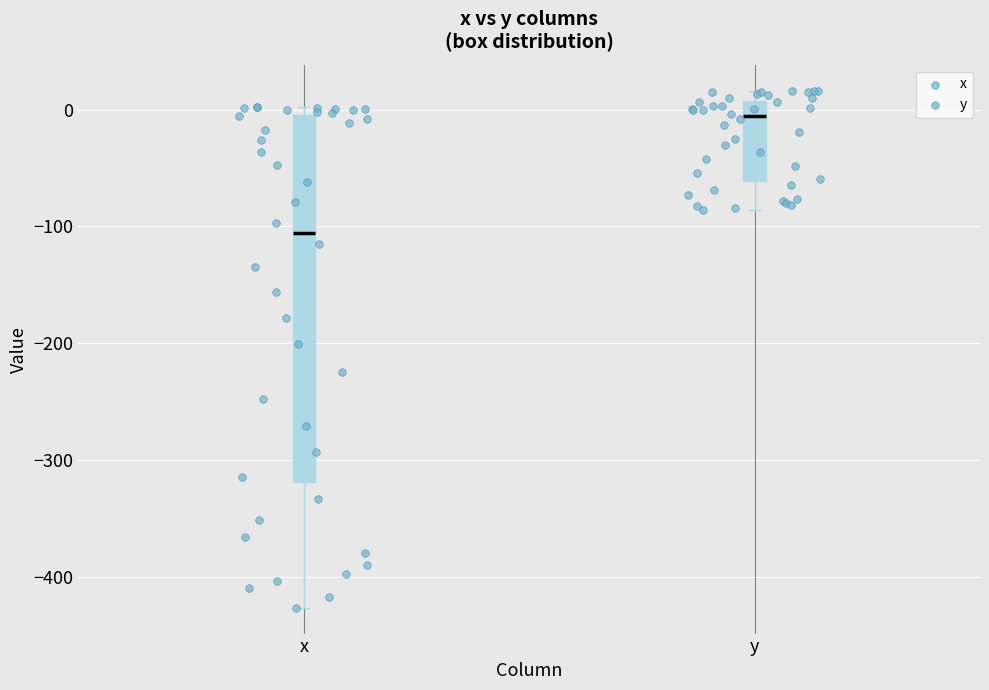

Which box has the highest median line?

y